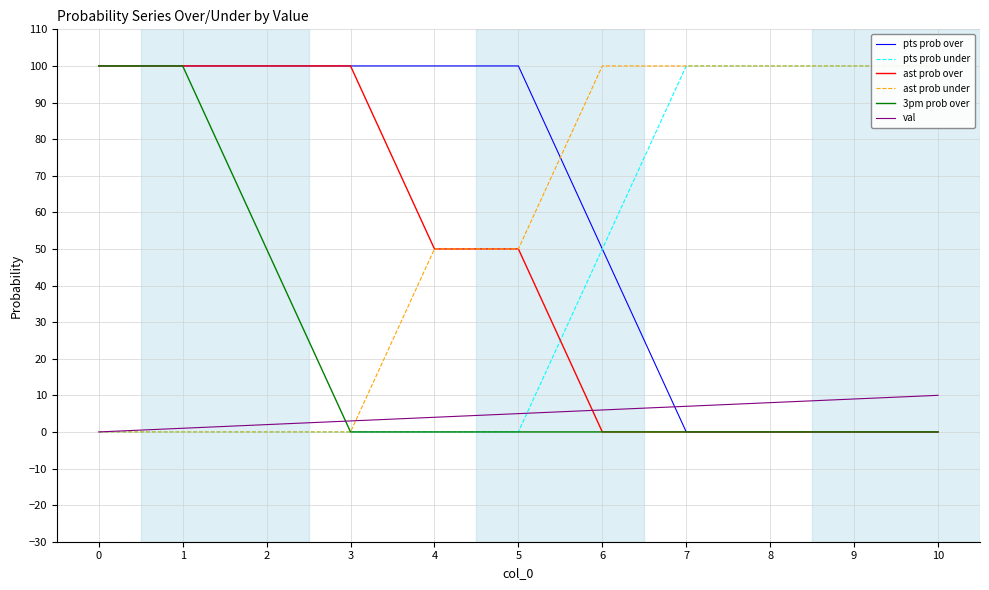

What is the difference between the maximum and minimum values in the pts prob over series?

100